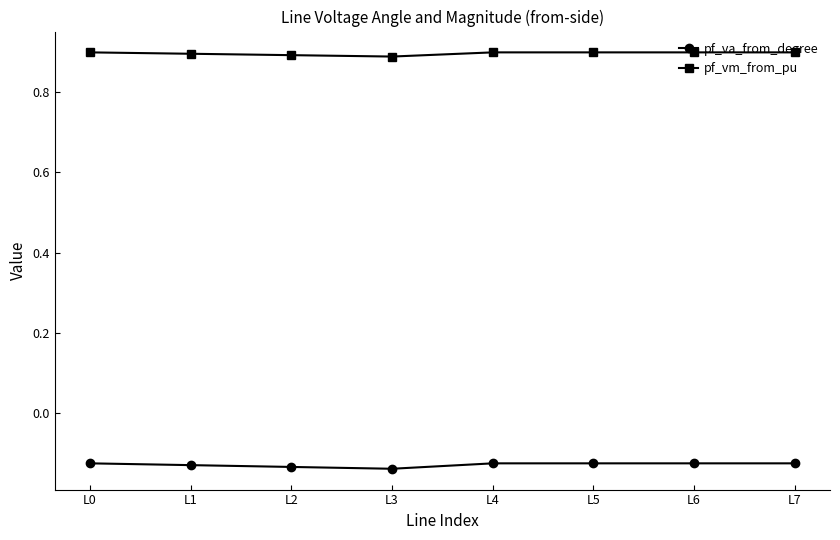

Which series has the largest total across all categories?

pf_vm_from_pu